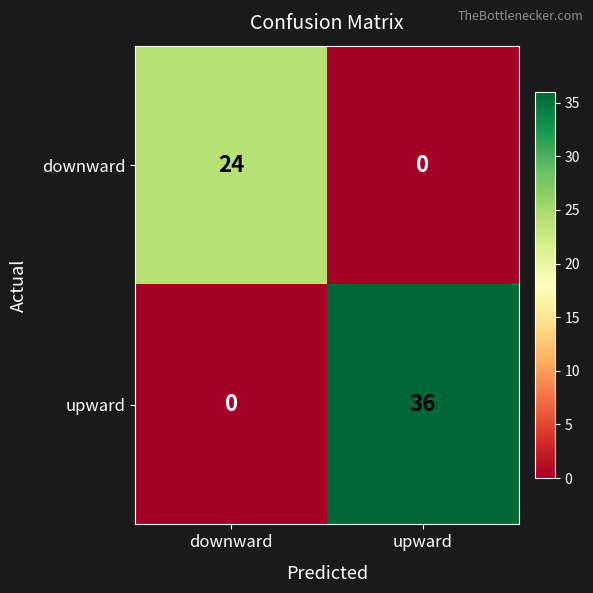

Which series has the widest spread of values?

upward